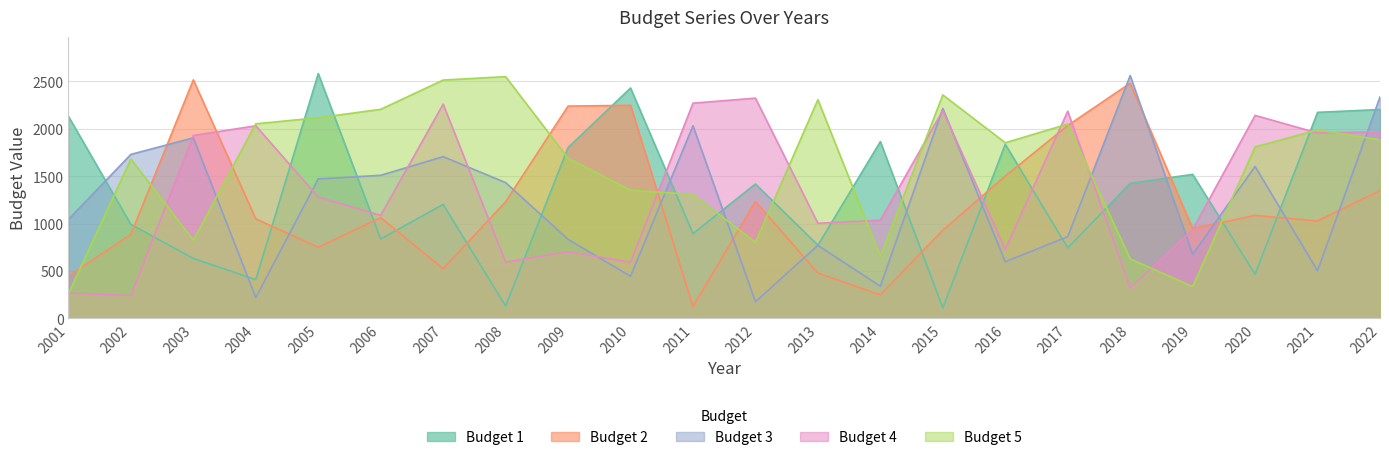

Rank the categories by Budget 2 value from highest to lowest.

2003, 2018, 2010, 2009, 2017, 2016, 2022, 2012, 2008, 2020, 2006, 2004, 2021, 2019, 2015, 2002, 2005, 2007, 2013, 2001, 2014, 2011